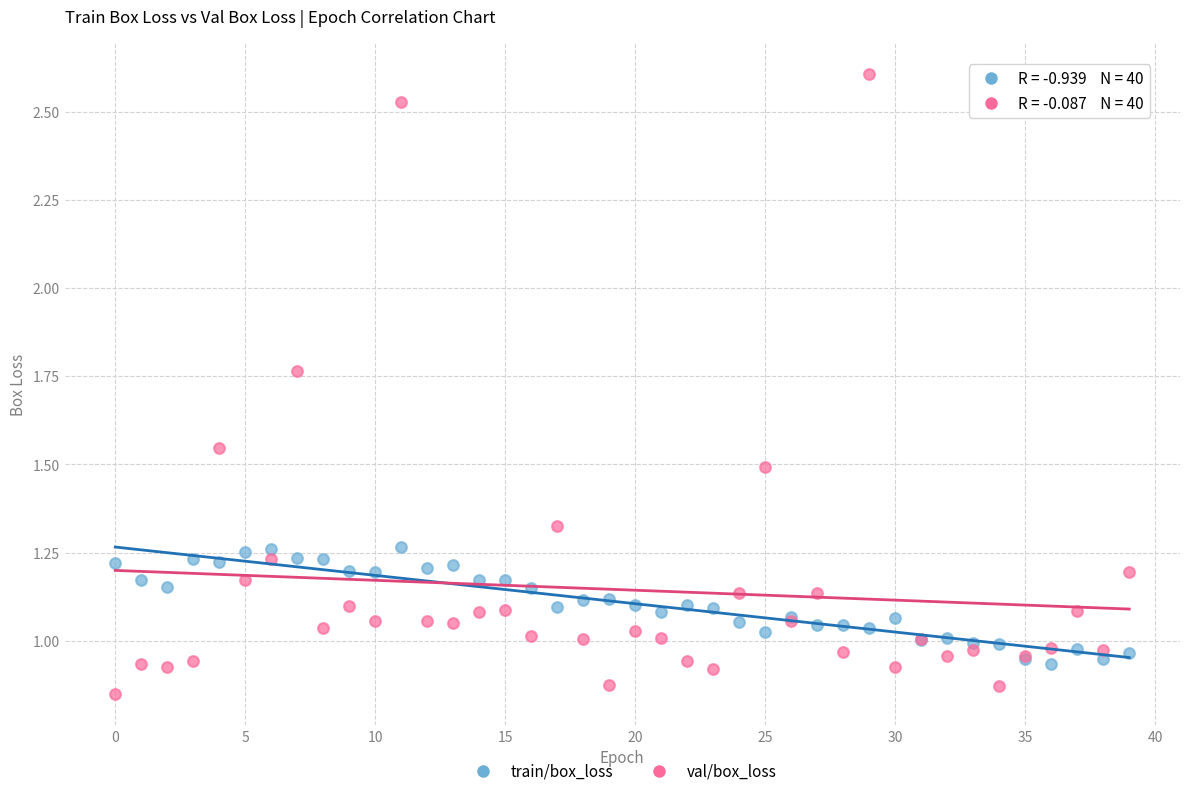

What are all the series names shown in the legend?

train/box_loss, val/box_loss